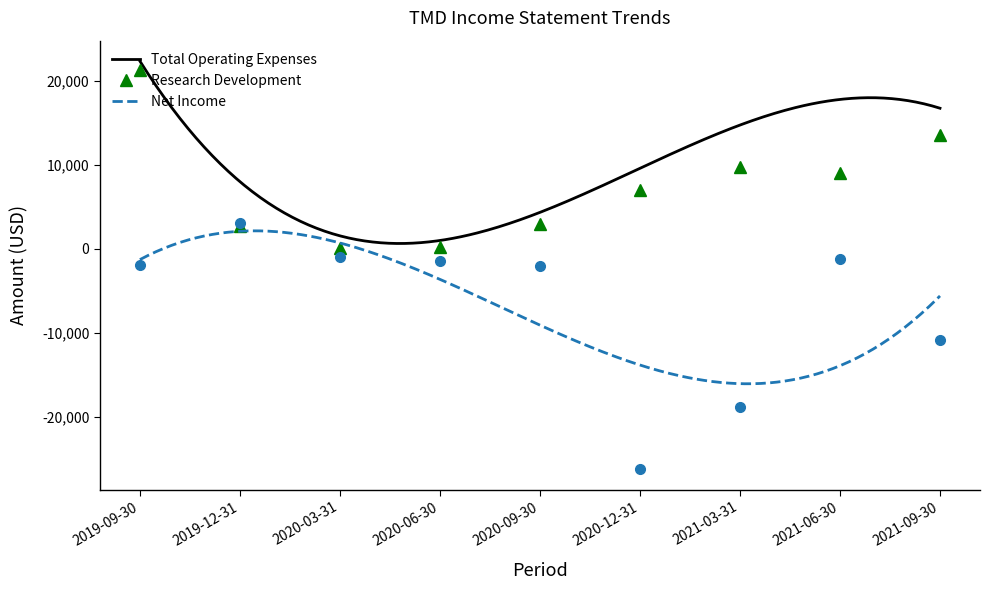

What position from the right is 2021-06-30?

2